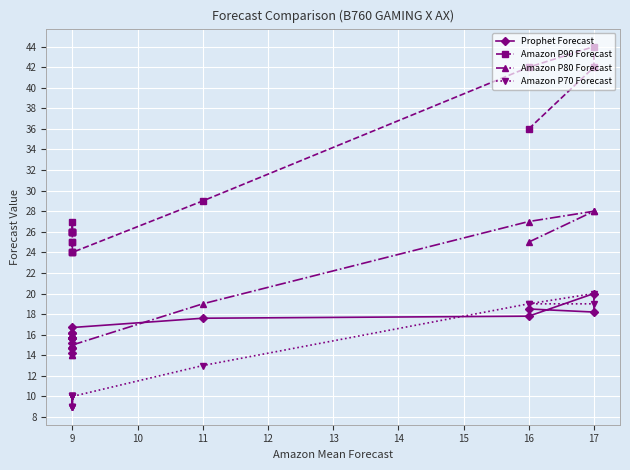

The value of Amazon P70 Forecast at 11 is 3.4. True or false?

False